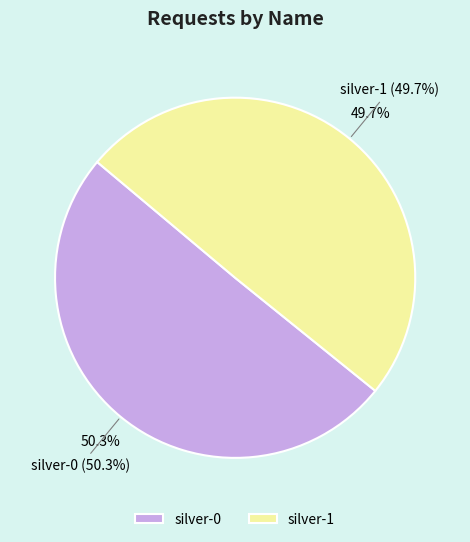

True or false: silver-1 accounts for 35% of the total.

False